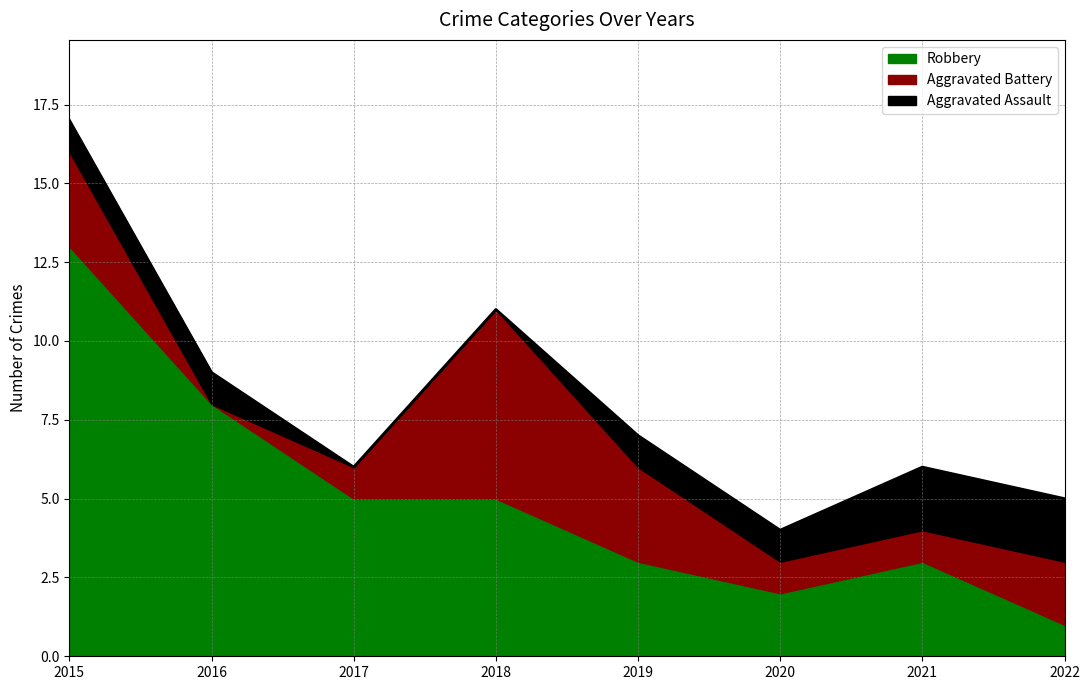

How many data points in Aggravated Battery are less than 2?

4